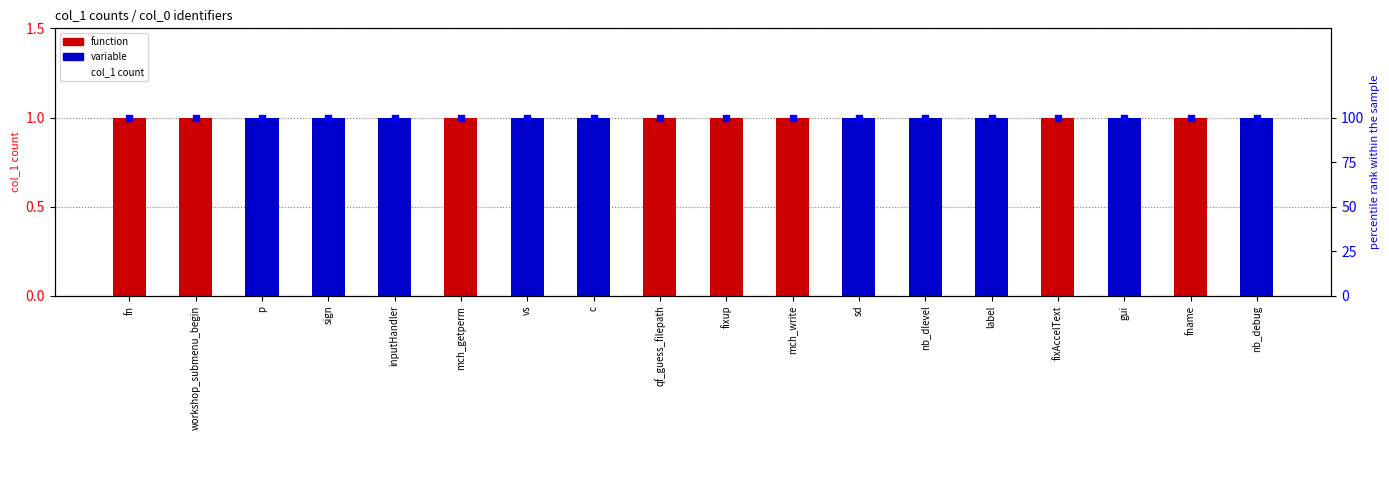

At how many categories does at least one series exceed 13?

18